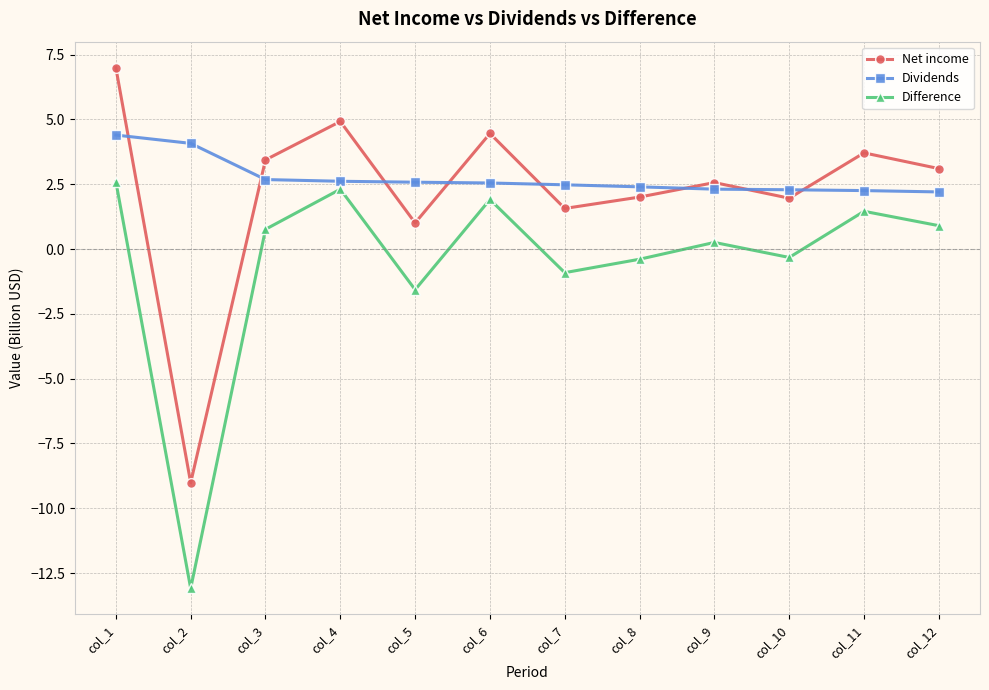

What is the spread (max minus min) of values at col_4?

2.6